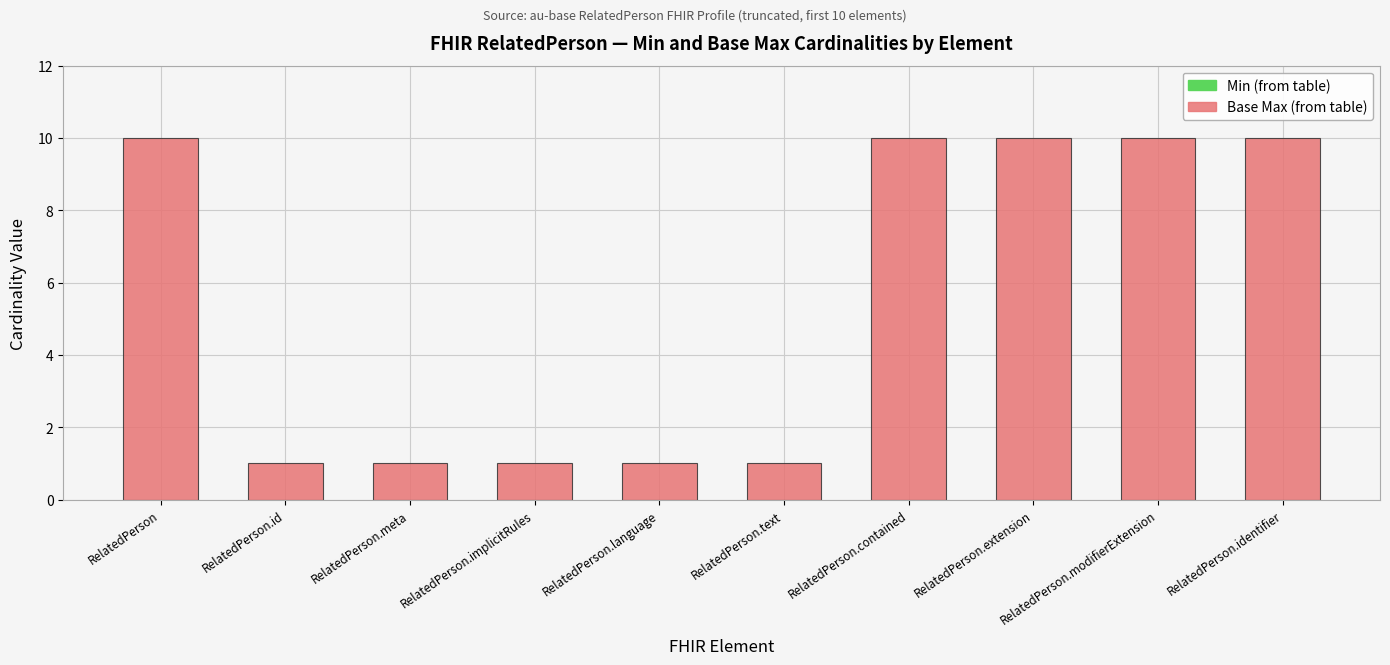

What is the ratio of the value at RelatedPerson.identifier to the value at RelatedPerson.modifierExtension?

1.0